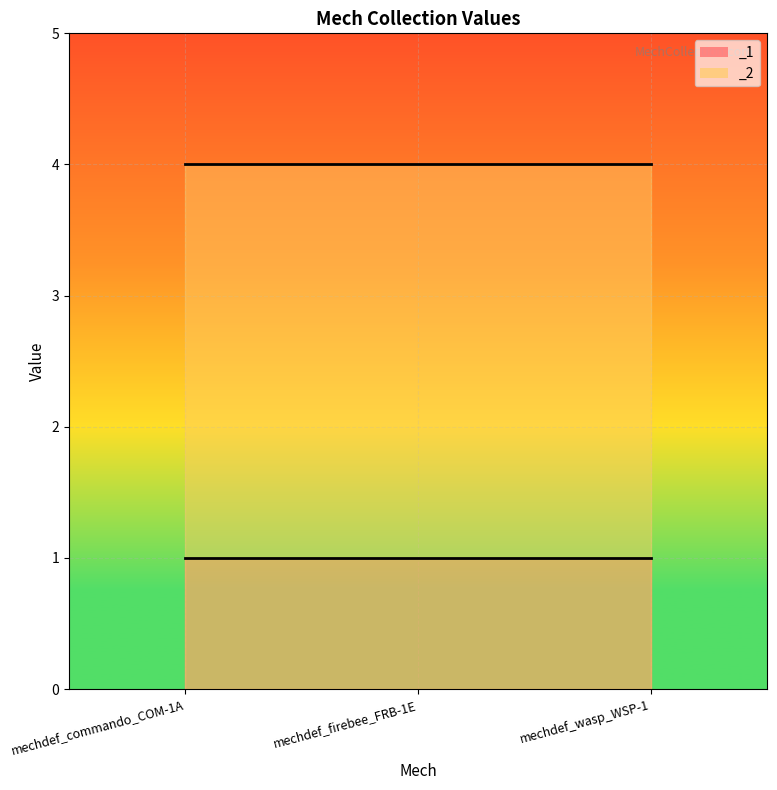

List the series in order of their peak value, highest first.

_2, _1